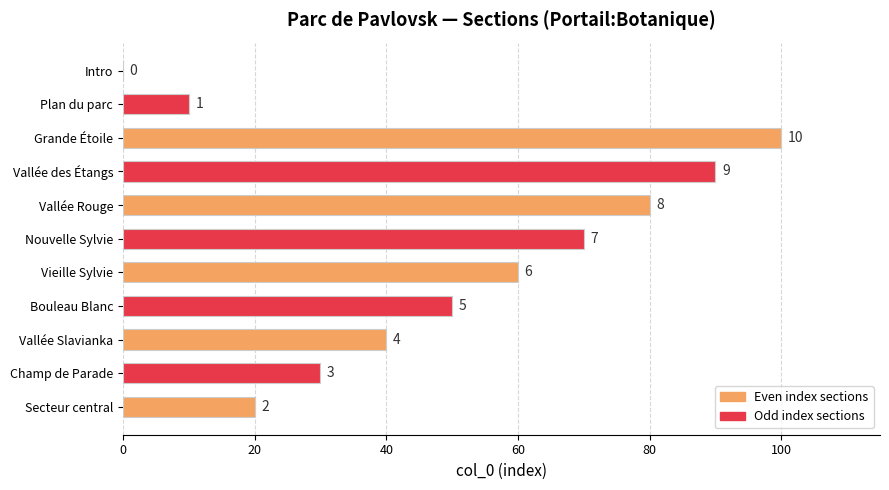

Are the bars horizontal?

Yes